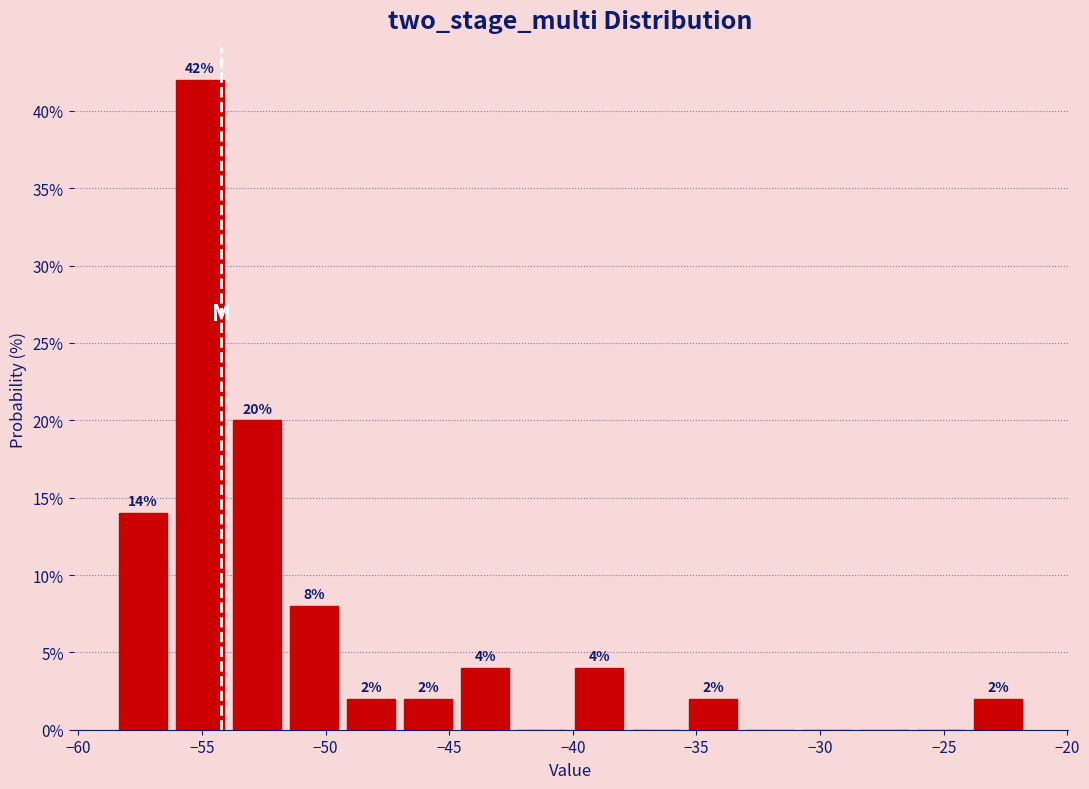

Which range on the x-axis has the tallest bar?

-56.0 to -54.0